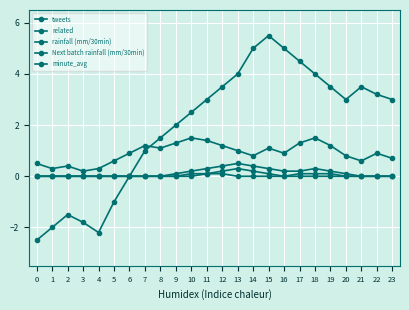

Count the number of categories in the chart.

24